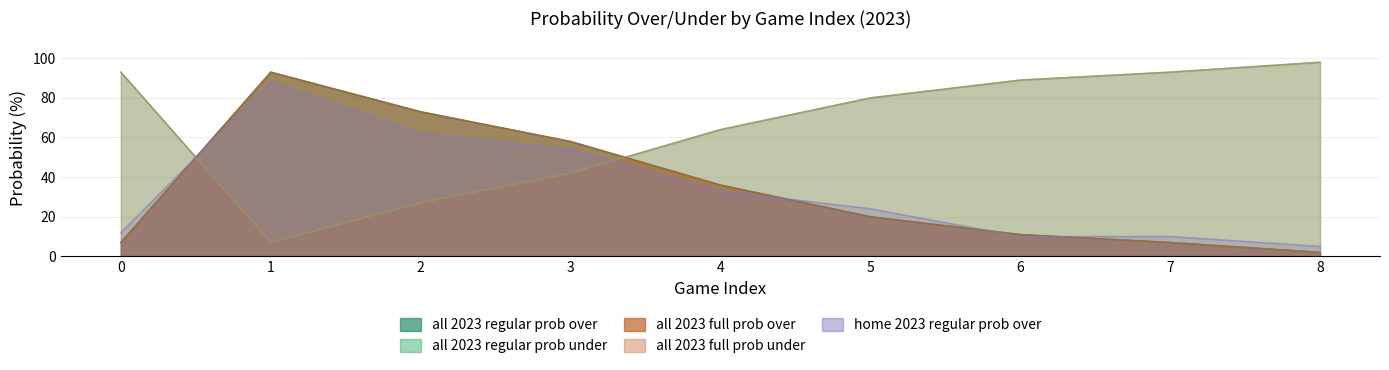

How many data points does each series have?

9